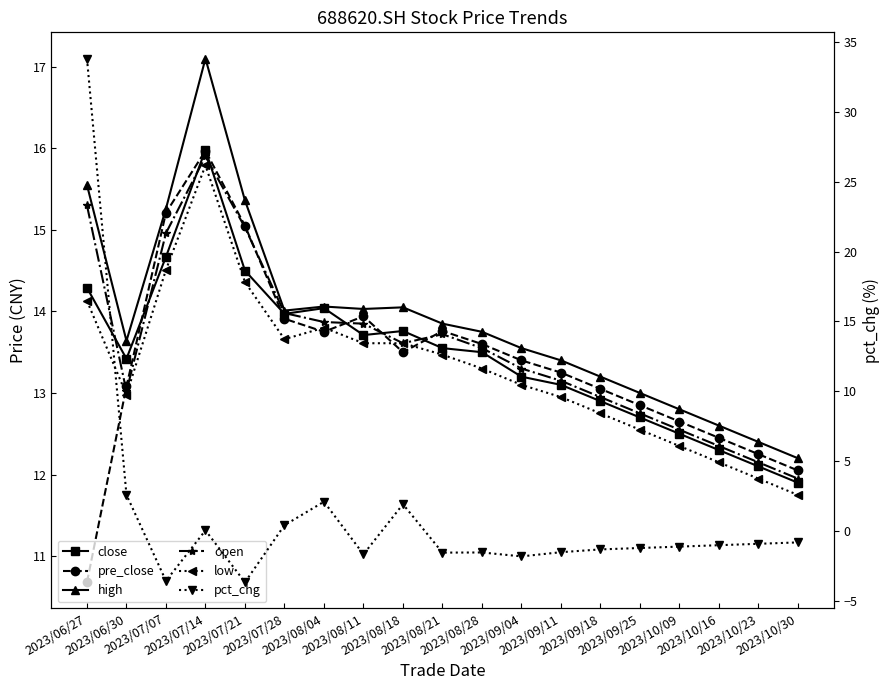

What is the value of the high point at the 6th from the left?

14.0